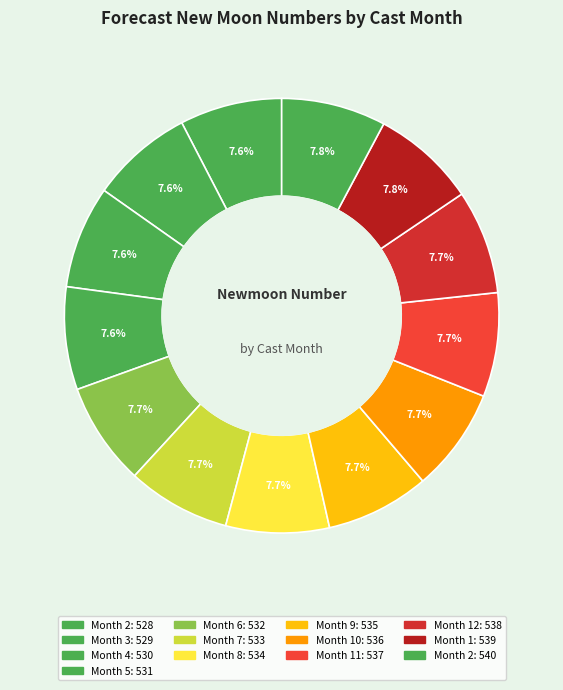

Which slice is the largest?

2